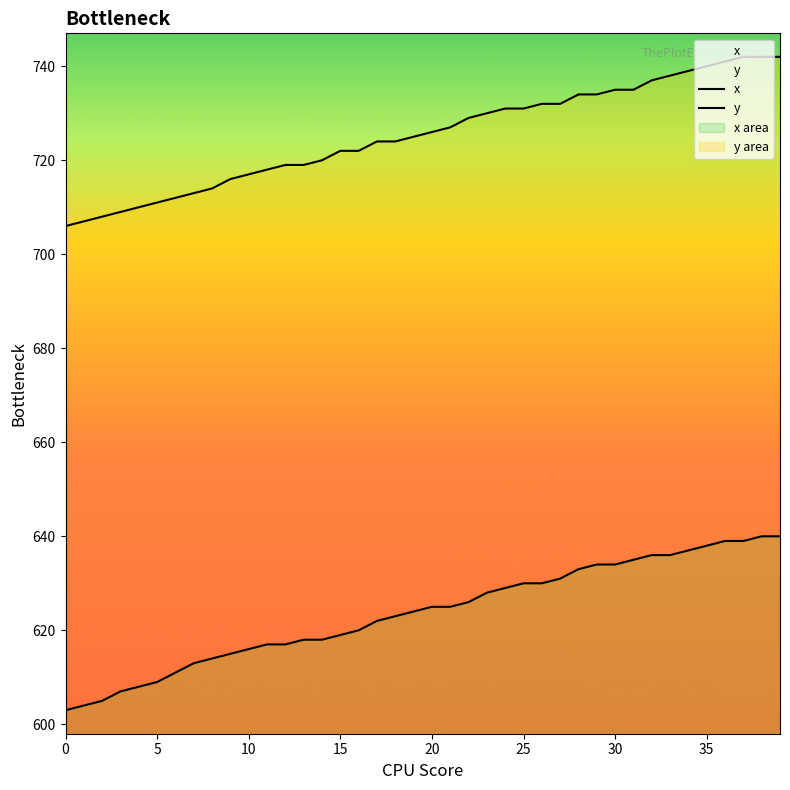

Is it true that x equals 629 at 24?

True